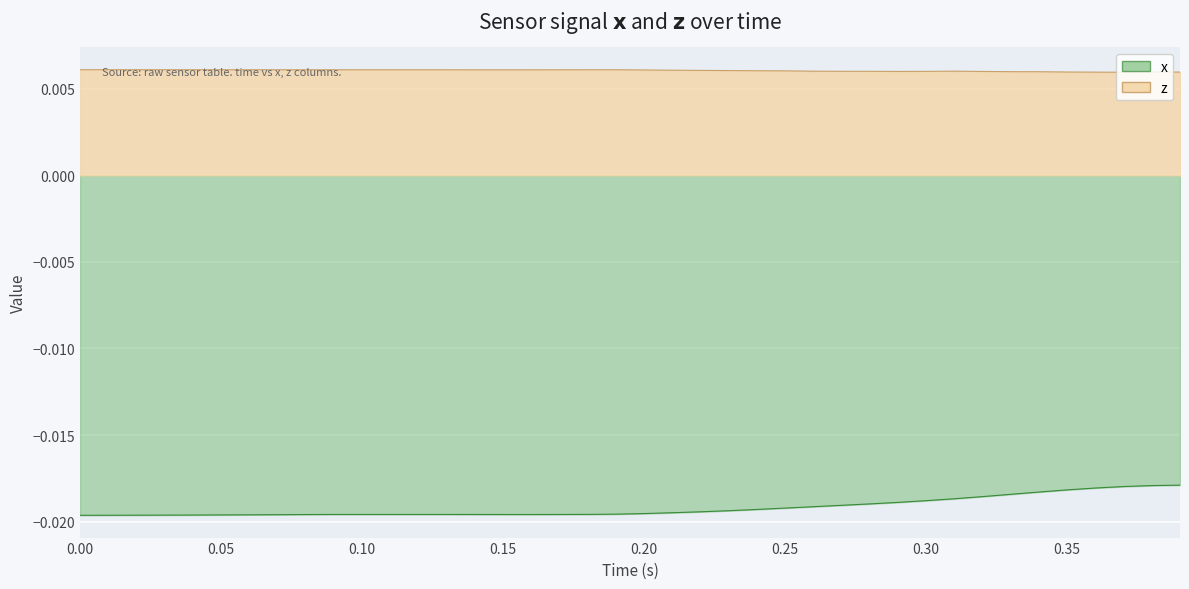

How many interior local valleys does the x series have?

1